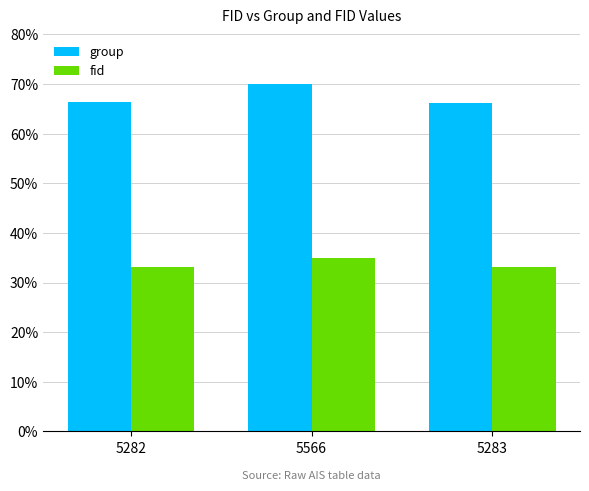

What is the label of the 3rd bar from the right?

5282